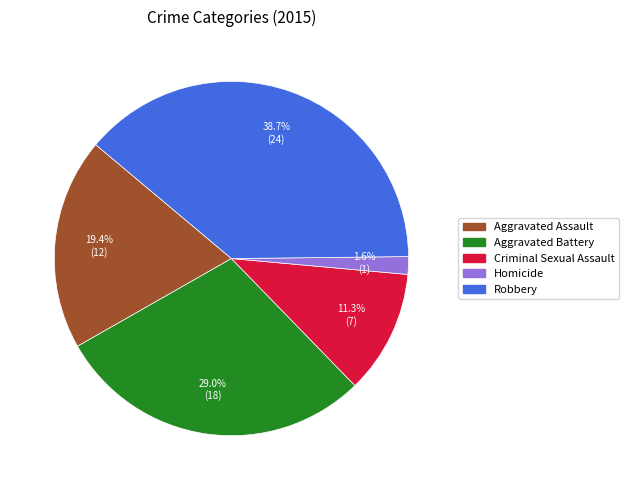

How many slices are in this pie chart?

5